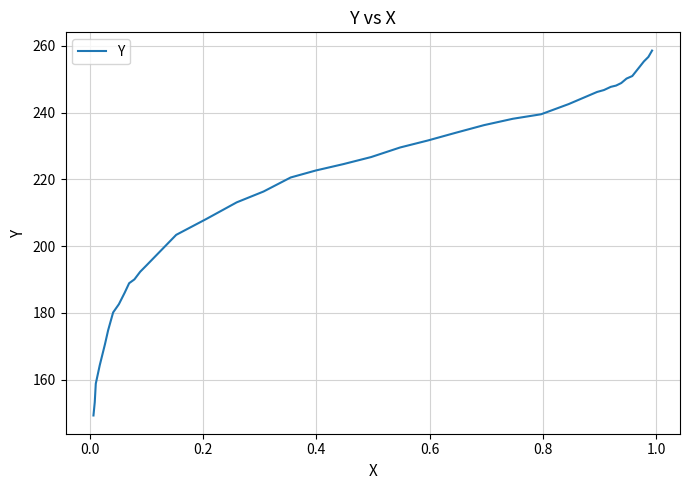

What is the greatest value displayed?

258.6